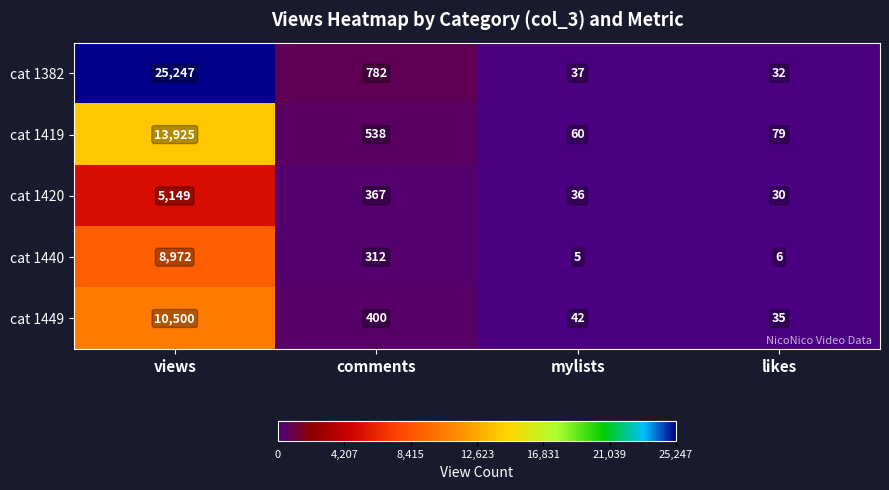

Count the number of data series in this chart.

5